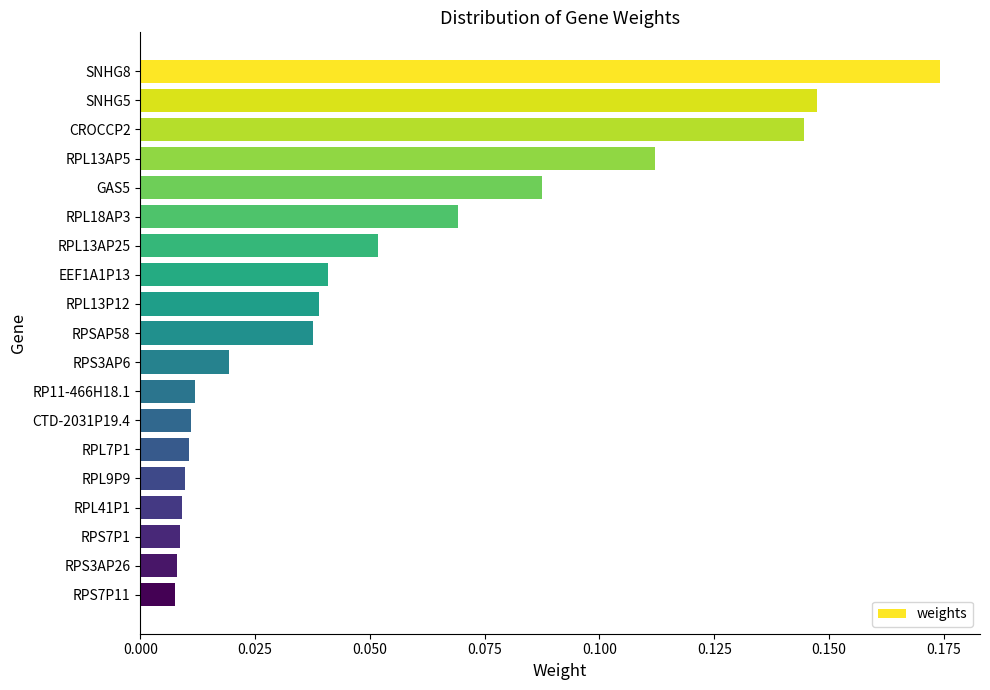

Which category has the highest value across all series?

SNHG8